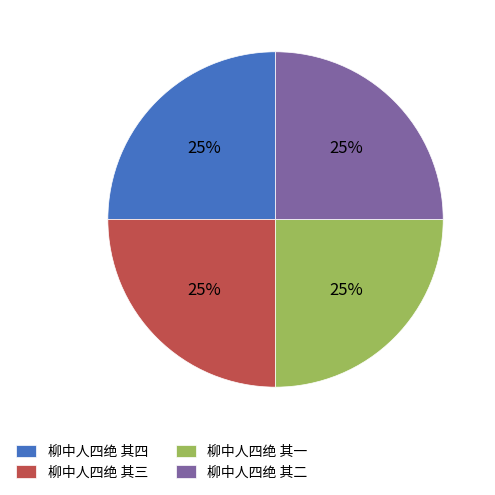

Approximately how many times larger is the value at 柳中人四绝 其三 compared to 柳中人四绝 其二?

1.0